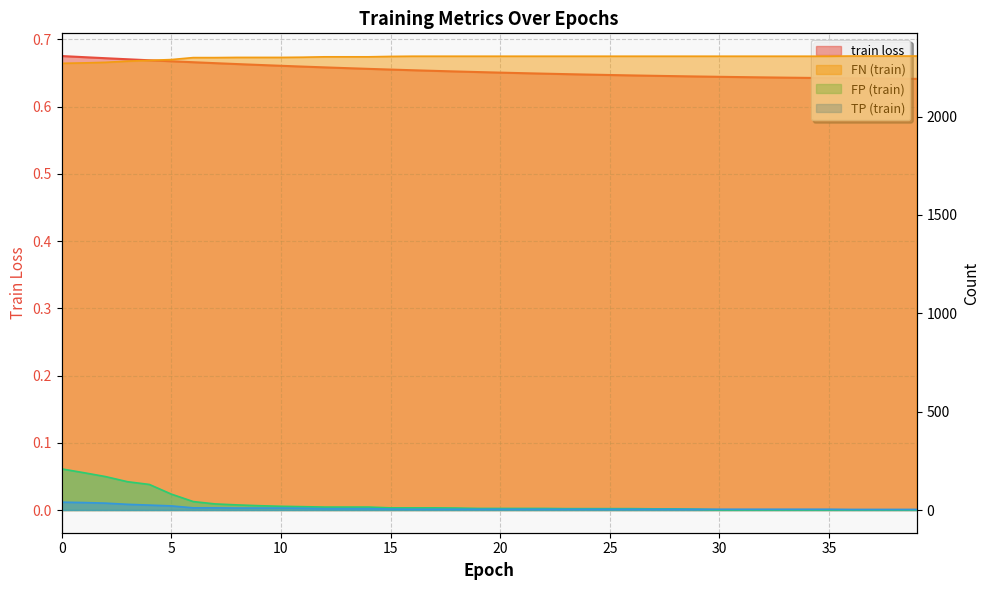

At which label is TP (train) closest to 2289?

5